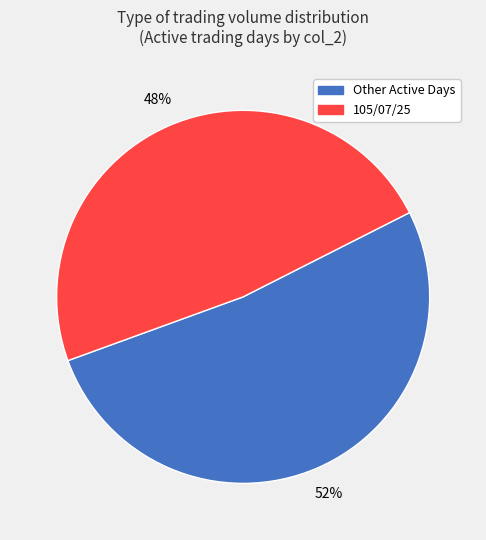

Which slice is the smallest?

105/07/25